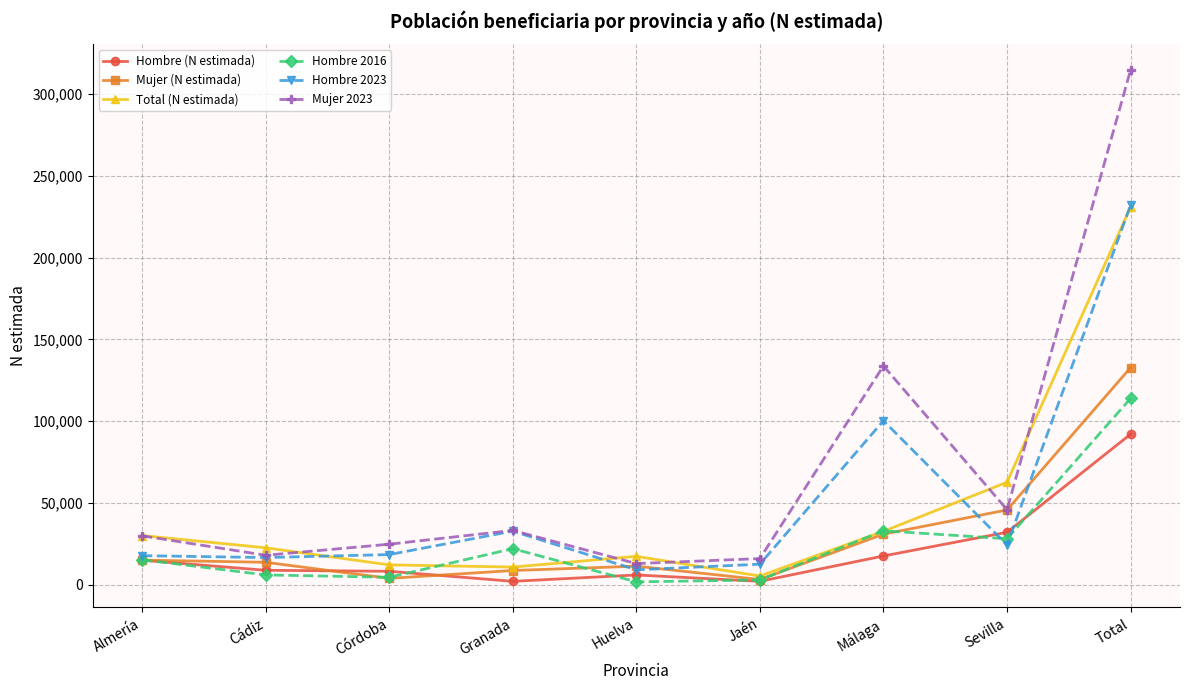

The Hombre (N estimada) series shows 32099 at Sevilla. True or false?

True